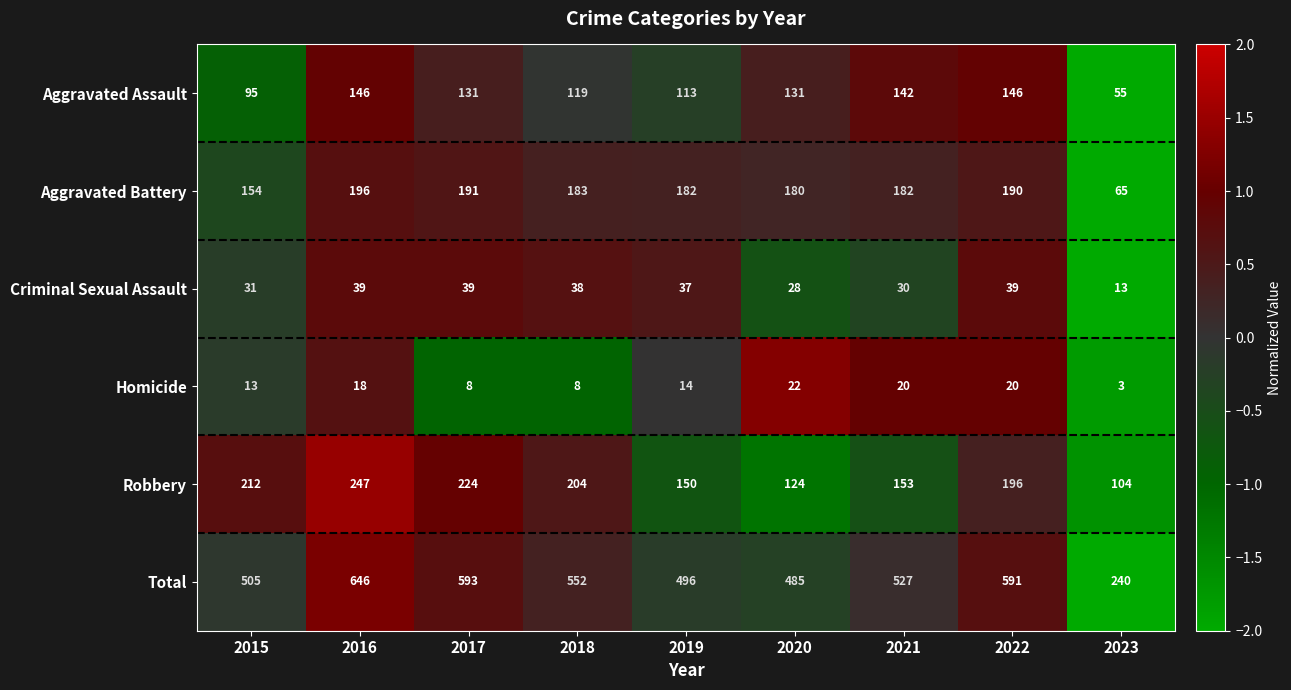

How many distinct data groups are displayed?

6